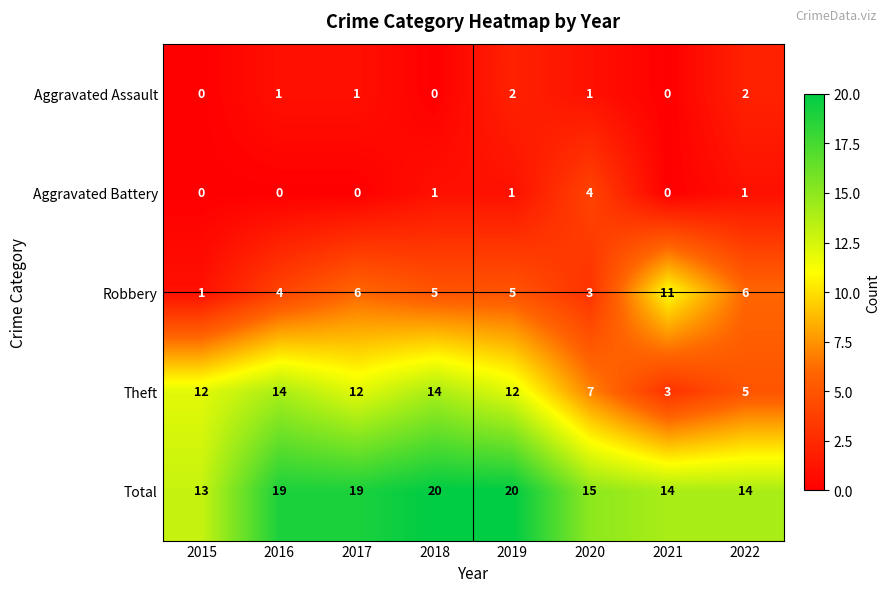

What is the spread (max minus min) of values at 2022?

13